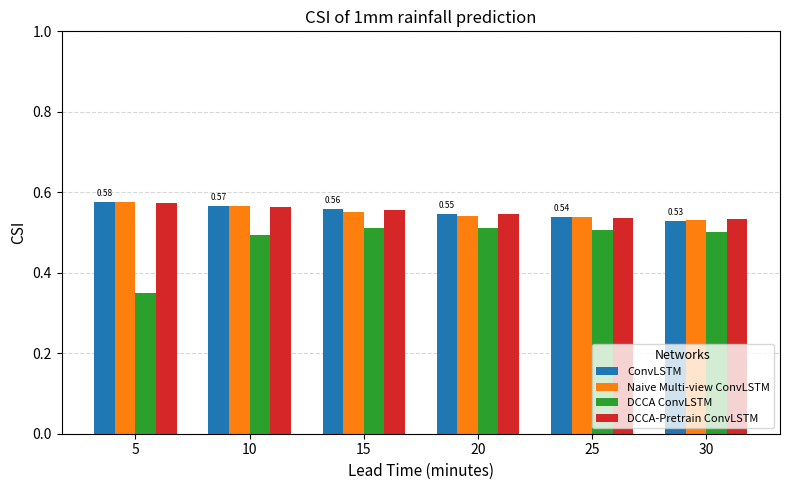

What is the sum of all DCCA-Pretrain ConvLSTM values?

3.3